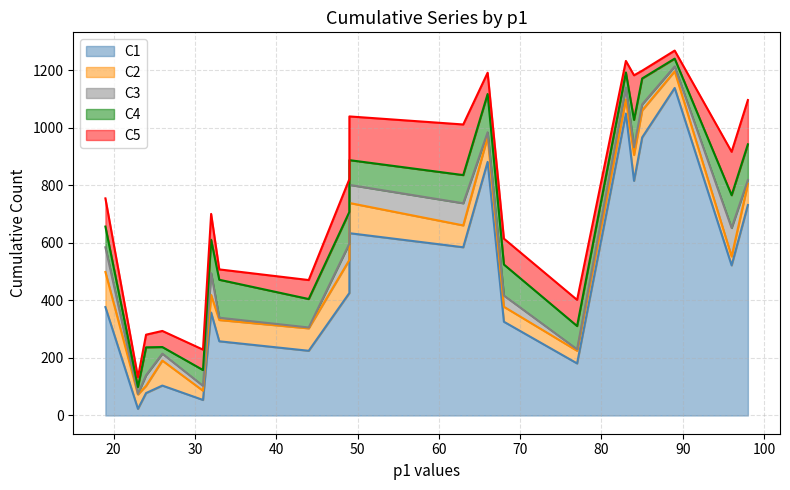

True or false: C3 and C2 cross at least once.

False